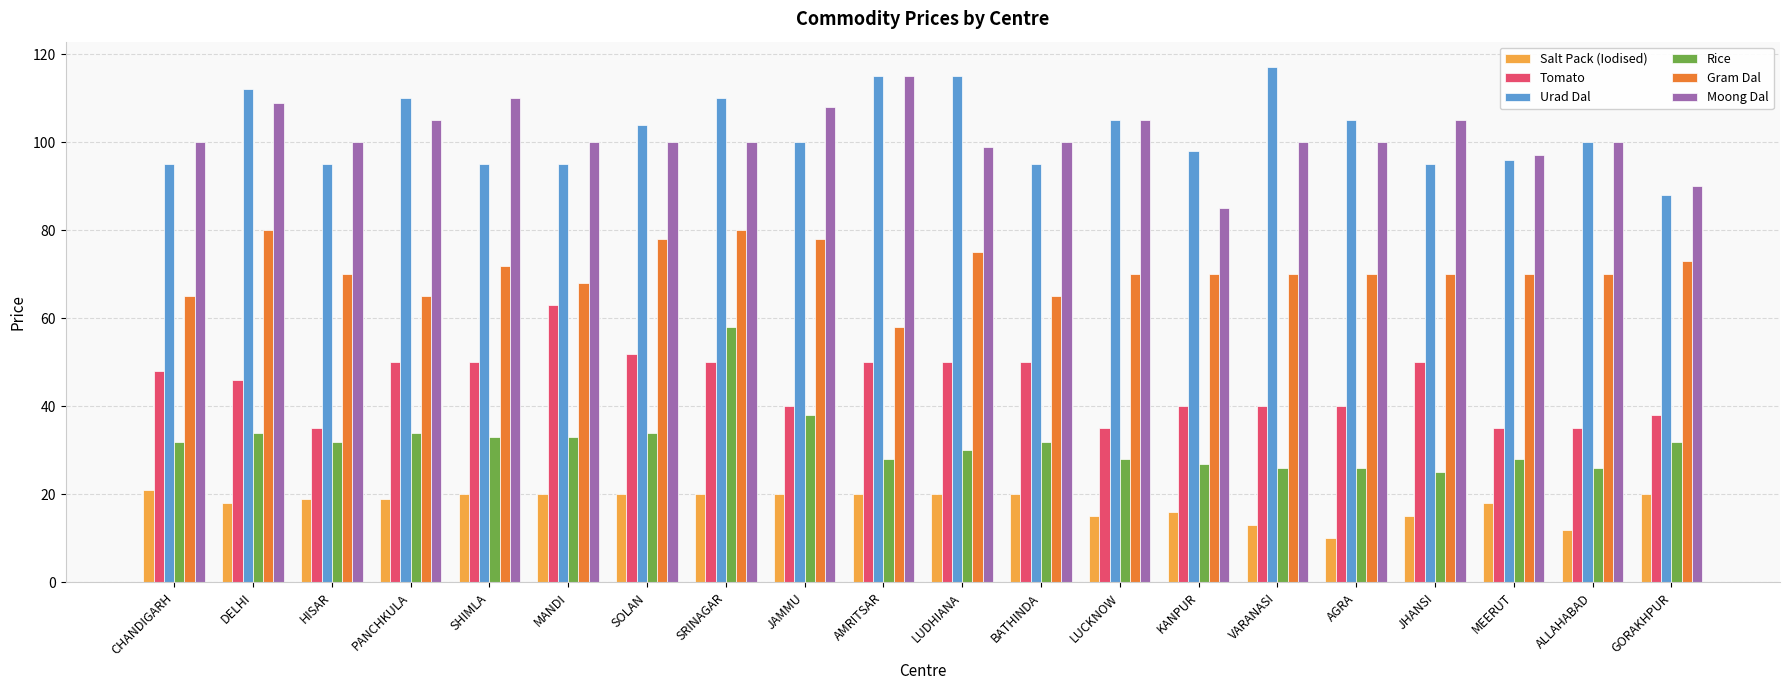

What is the total value across all series at ALLAHABAD?

343